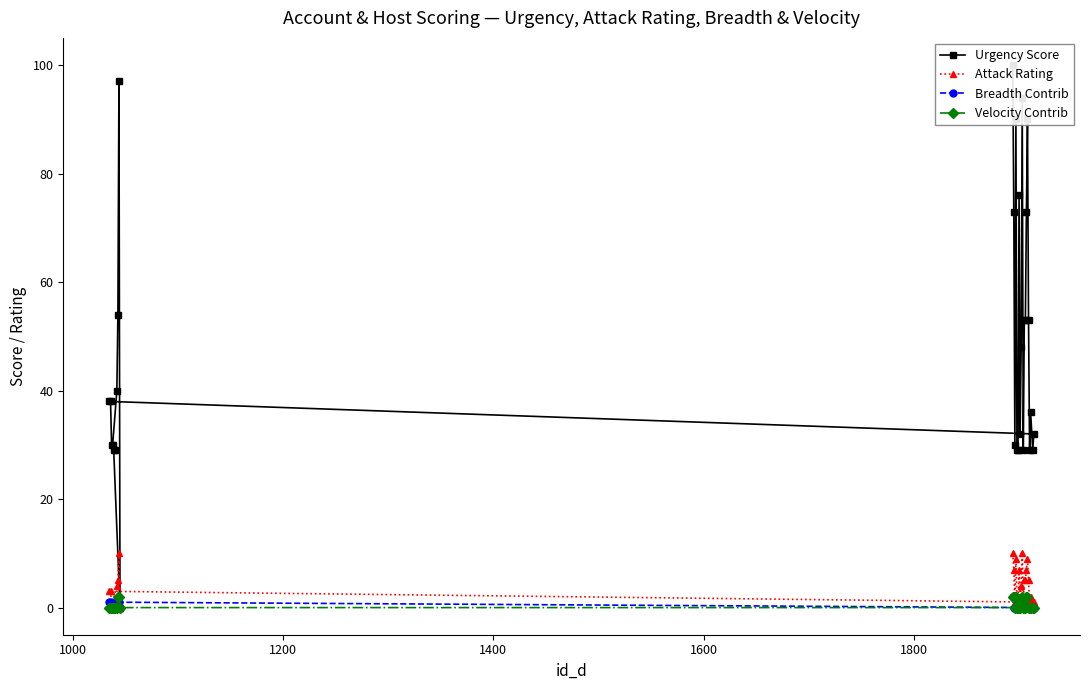

What is the value of the Attack Rating point at the 23rd from the left?

5